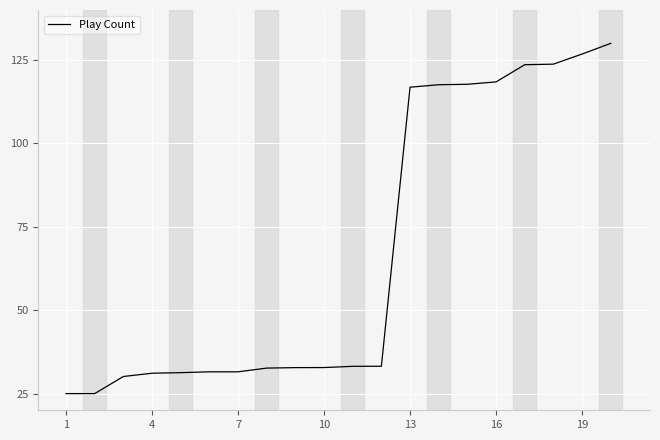

What is the difference between the maximum and minimum values?

105.0